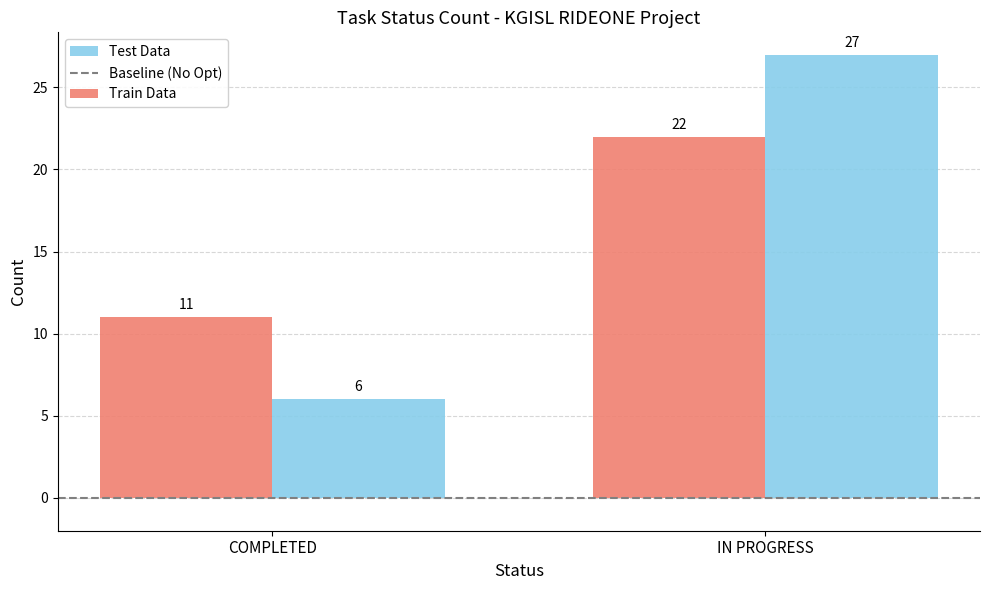

What is the total value across all series at IN PROGRESS?

49